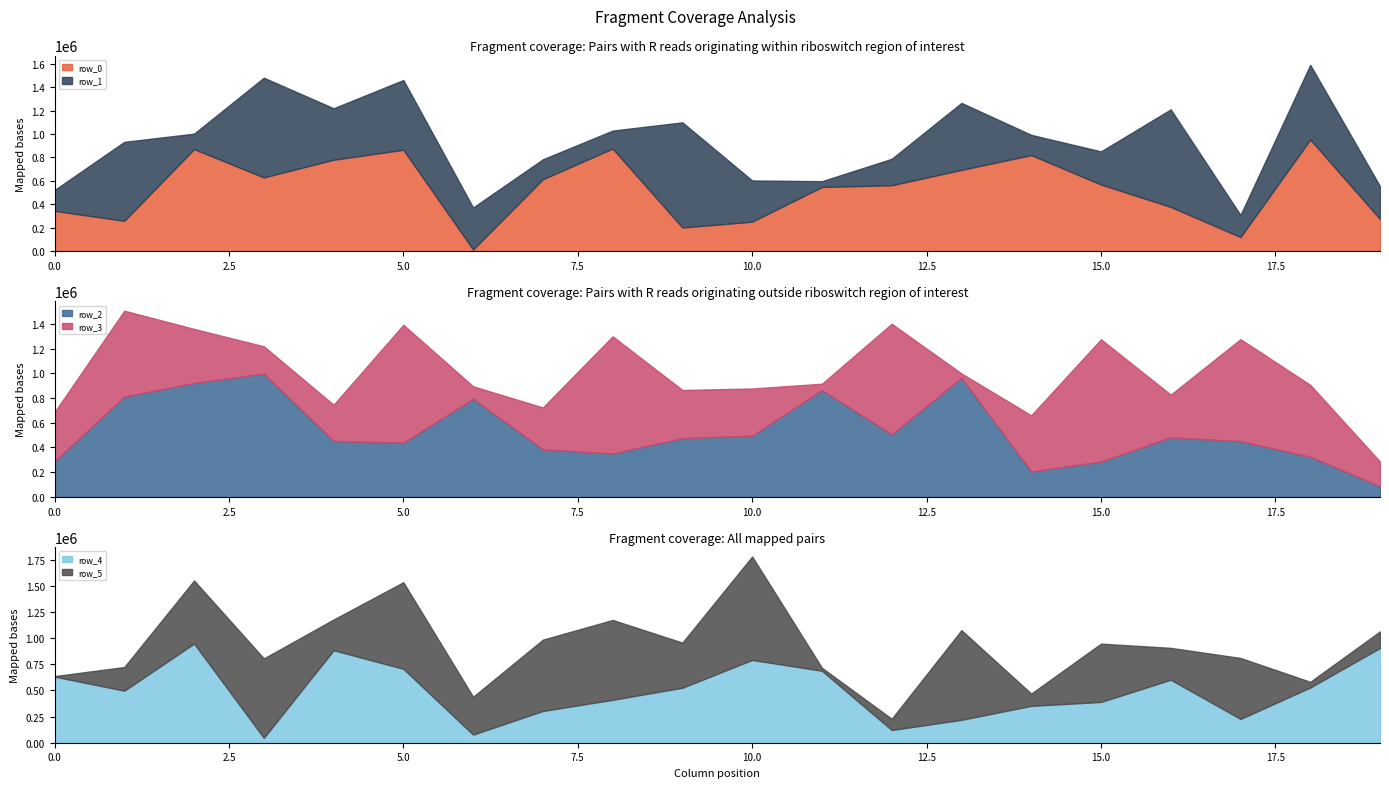

In row_5, how many points are lower than both neighbors (excluding endpoints)?

7